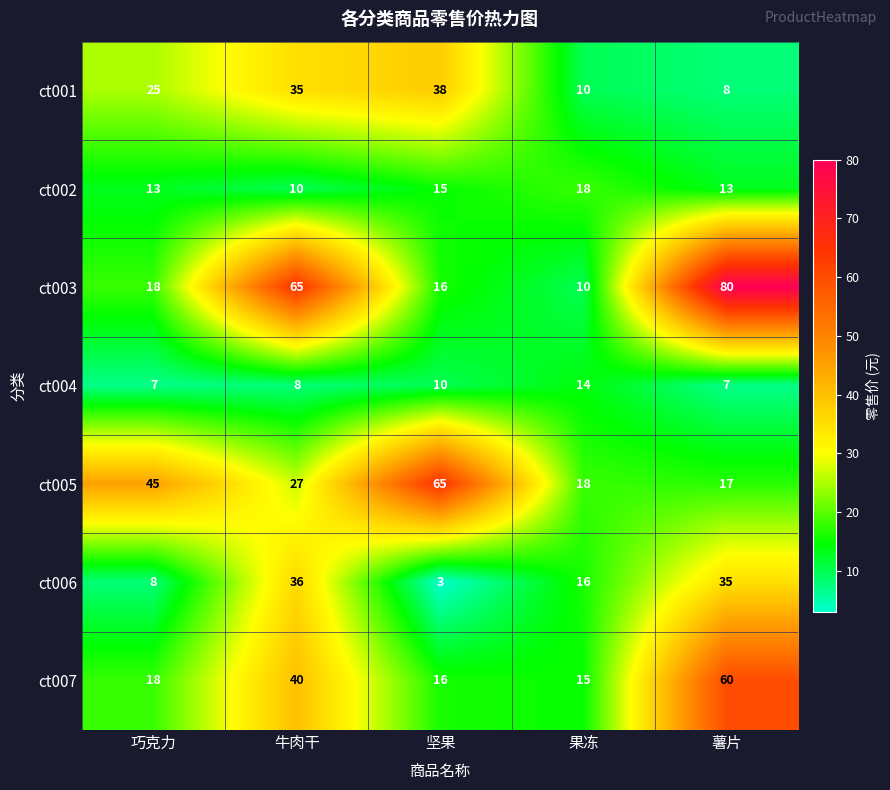

Is it true that ct004 equals 4 at 坚果?

False